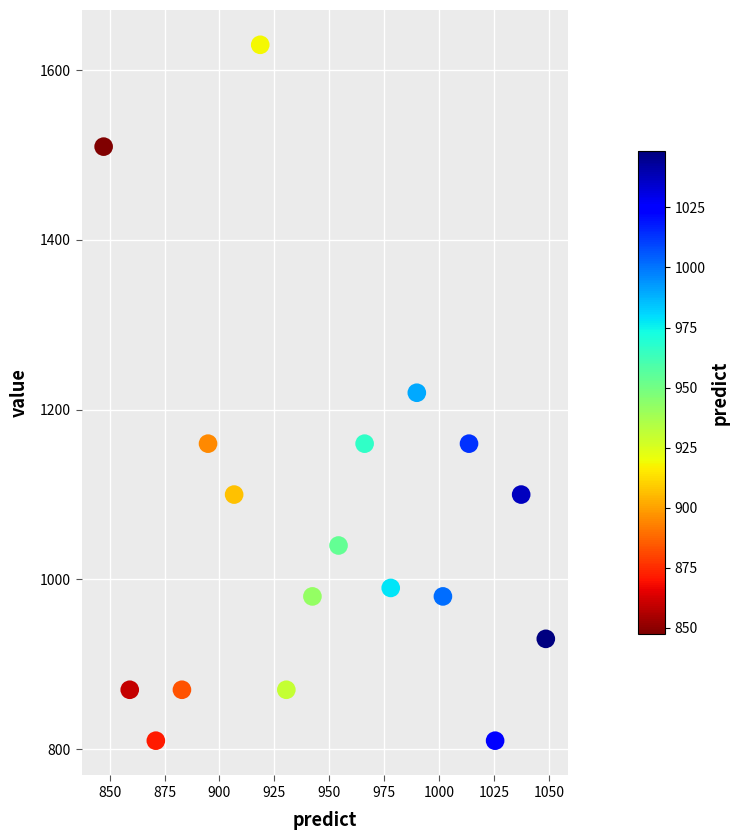

Count the number of points in this scatter plot.

18